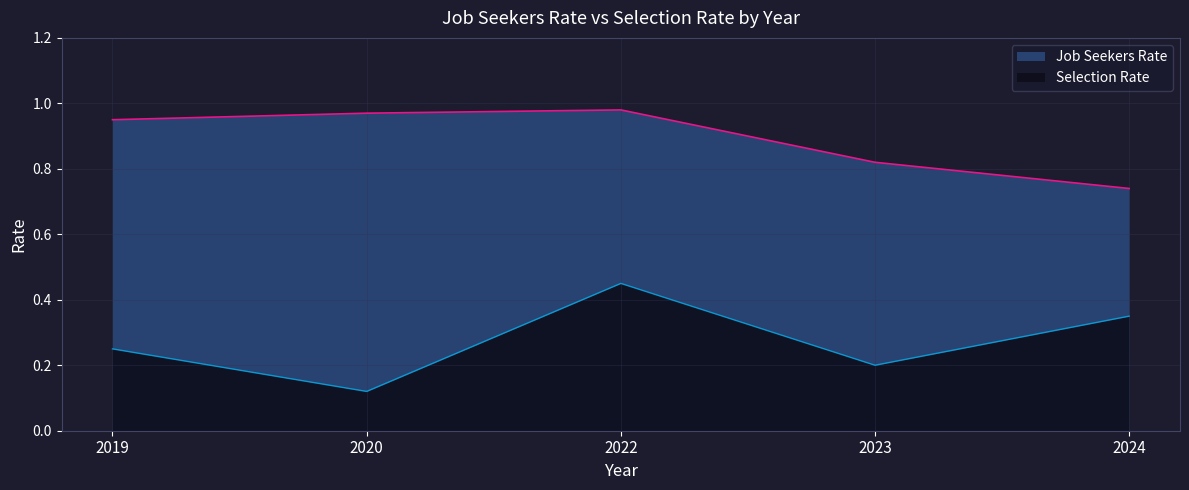

What is the lowest value of the Job Seekers Rate series?

0.7